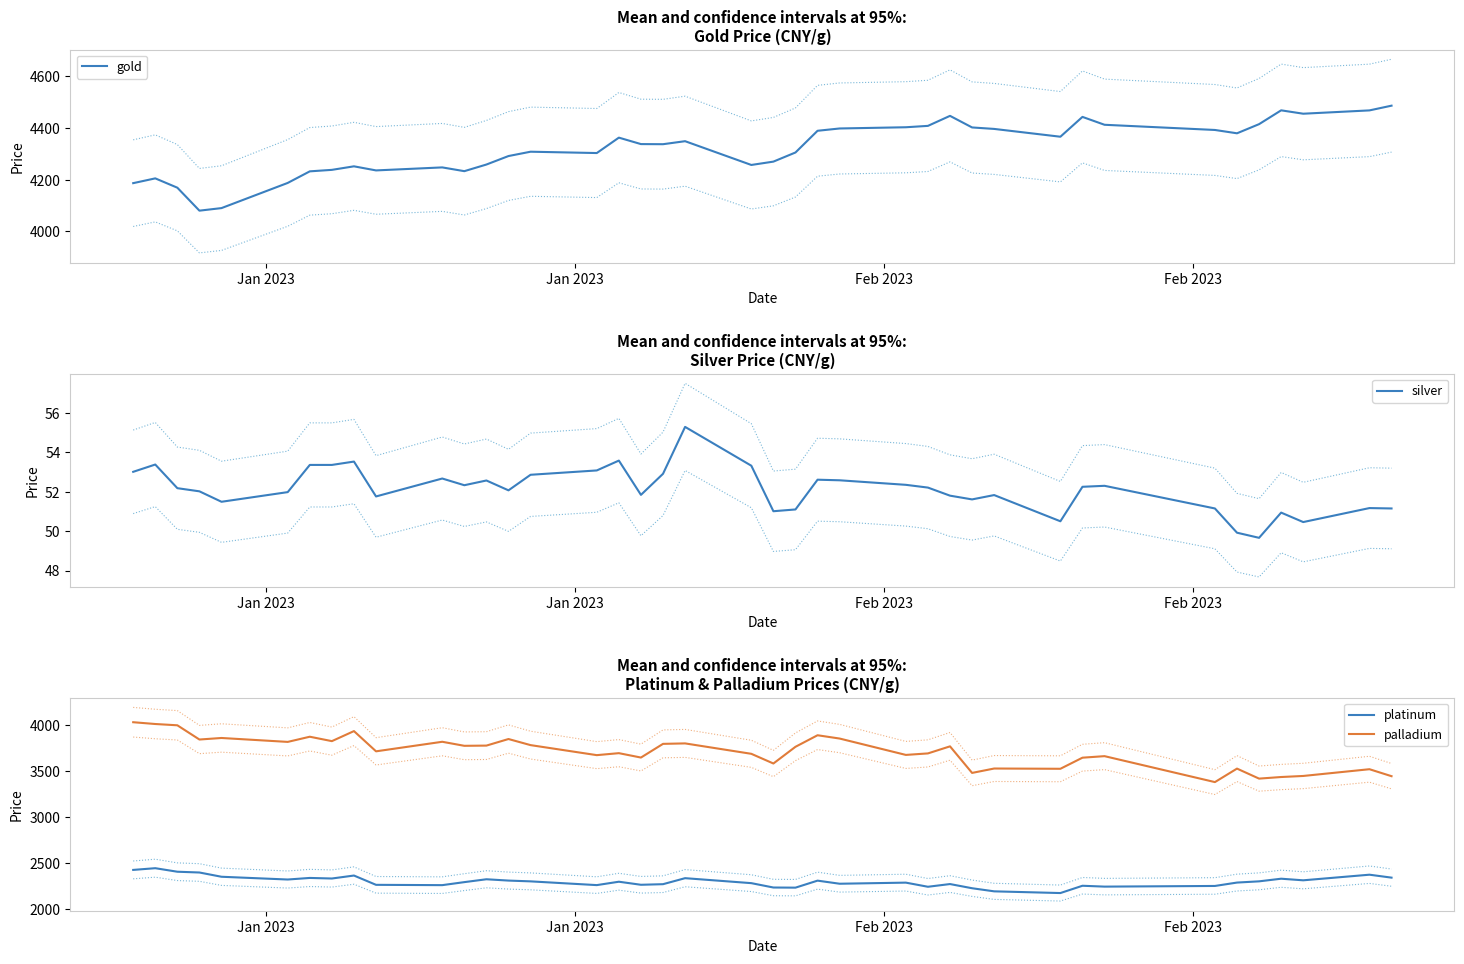

True or false: platinum and palladium intersect in this chart.

False